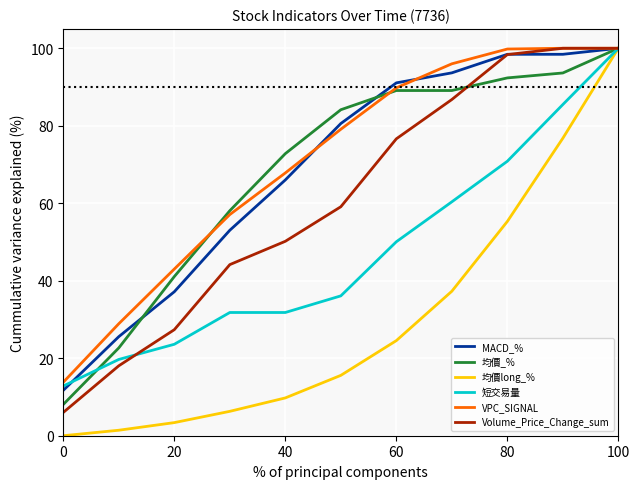

What is the maximum value for 均價_%?

100.0